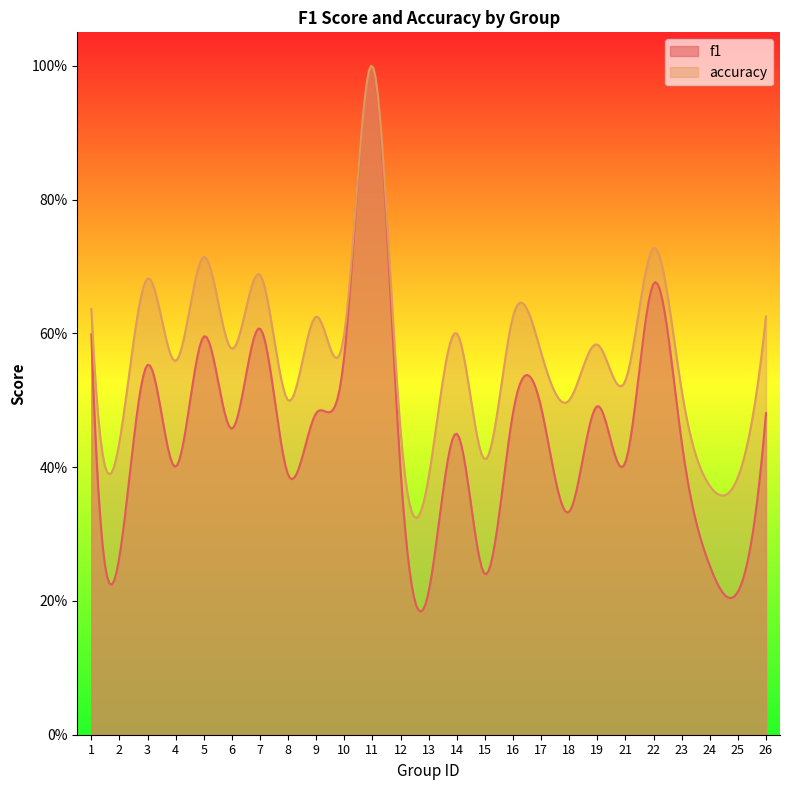

True or false: f1 and accuracy cross at least once.

False